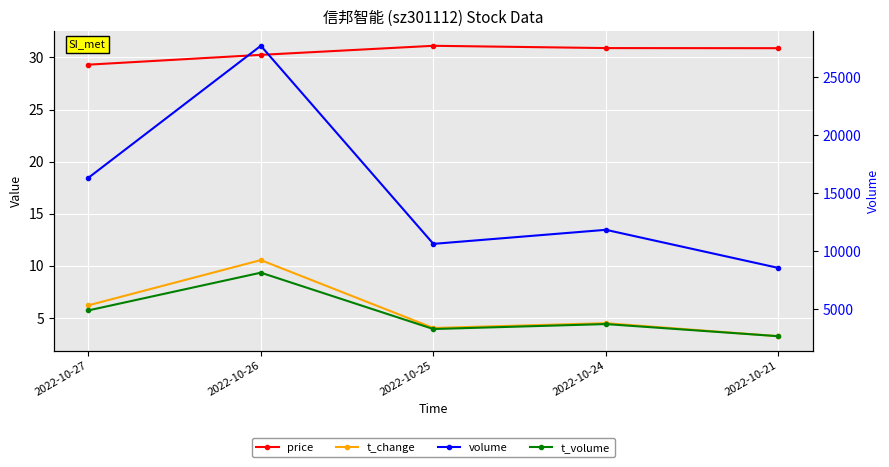

What are all the series names shown in the legend?

price, t_change, volume, t_volume